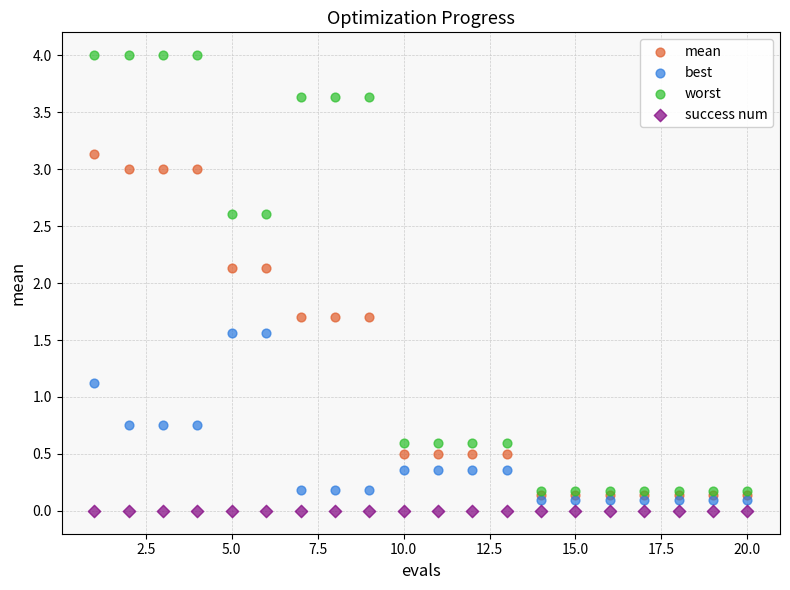

What are all the series names shown in the legend?

mean, best, worst, success num